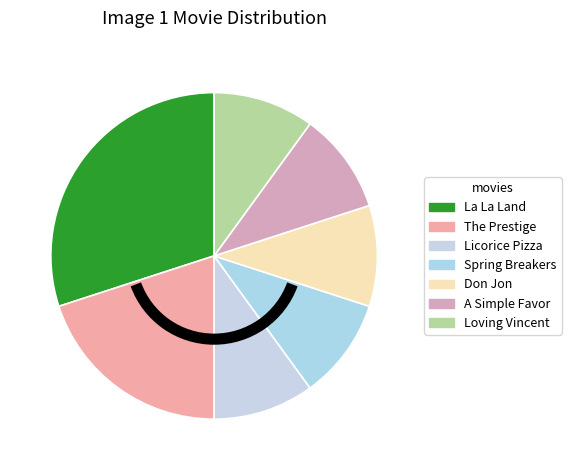

How many segments does this pie chart have?

7